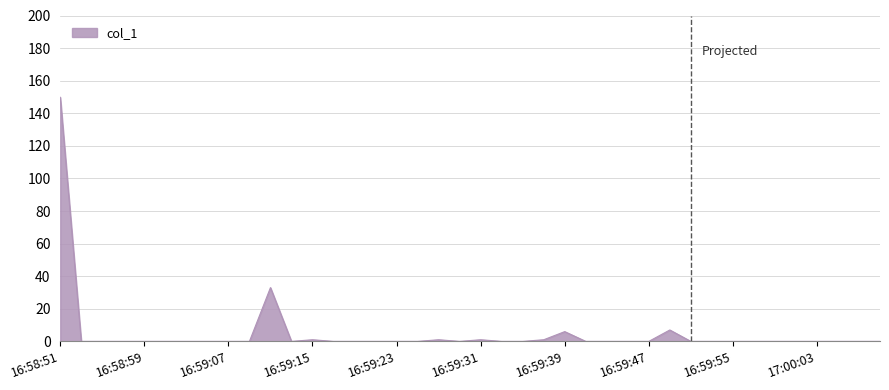

What is the maximum value shown in the chart?

149.8